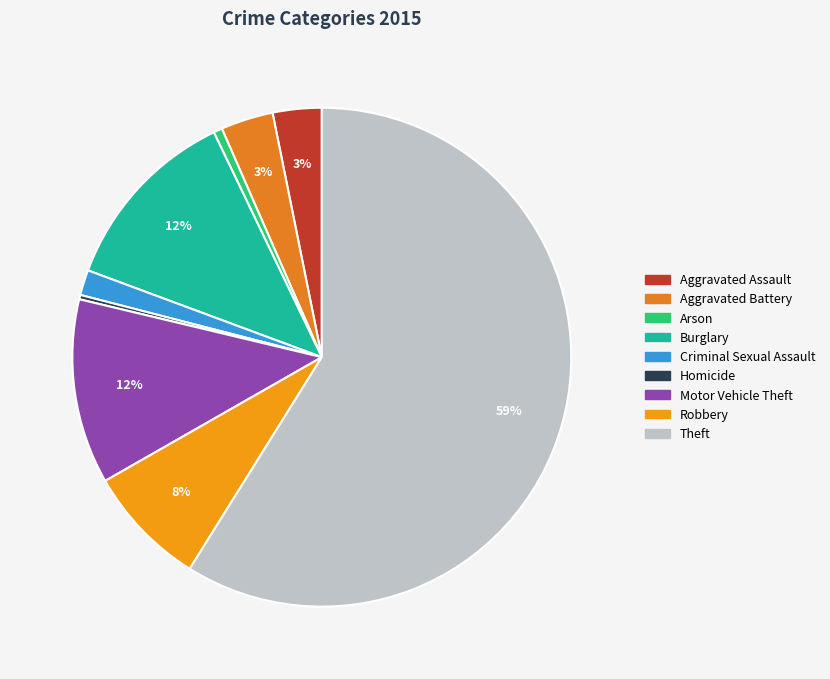

Which slice is the largest?

Theft